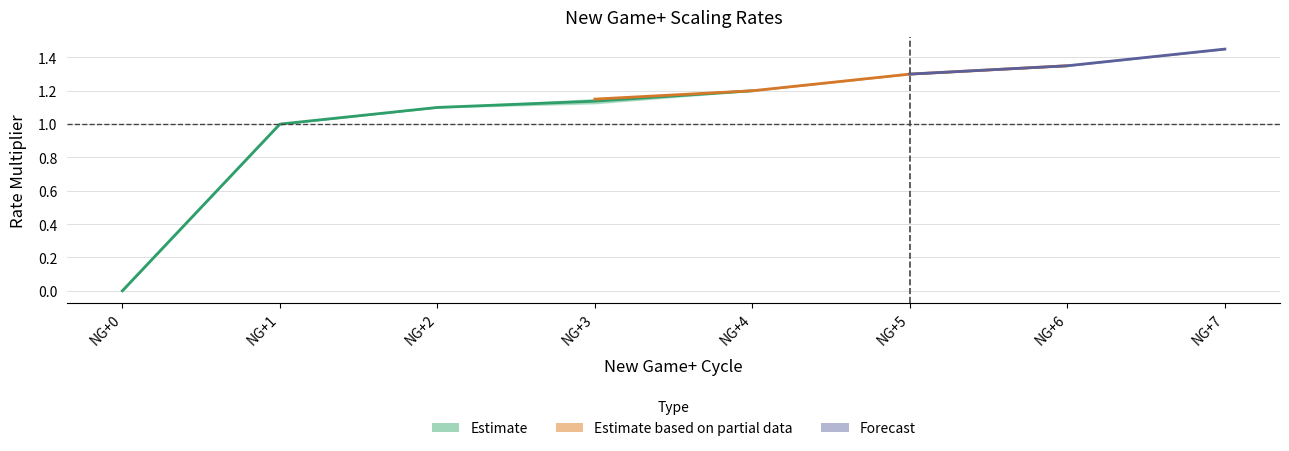

How many values in MaxHpRate are above zero?

7